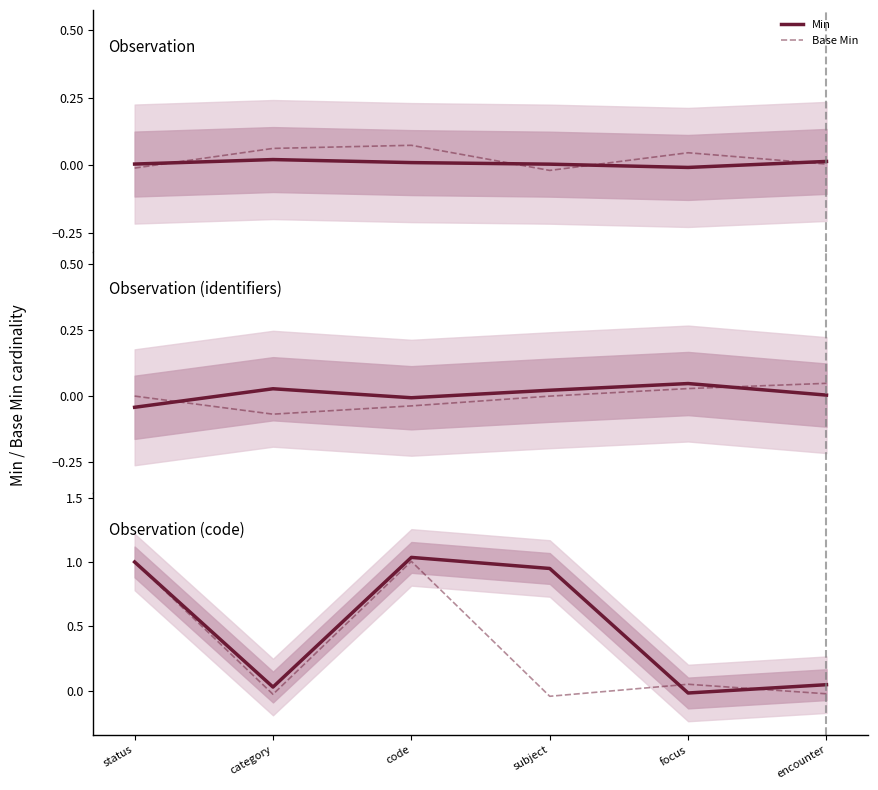

Which series has the largest range (max minus min)?

Min